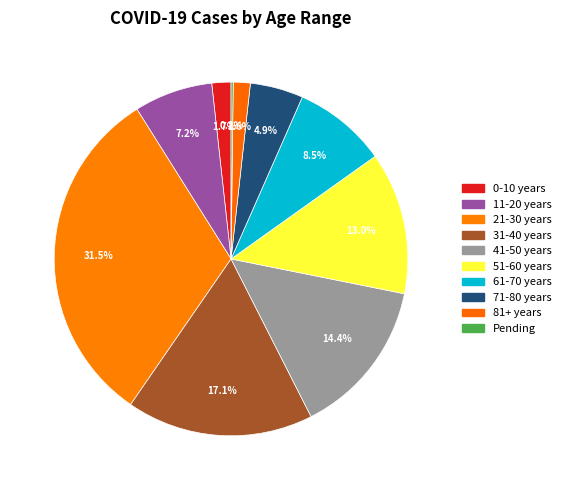

To the nearest percent, what percentage of the pie is 0-10 years?

2%